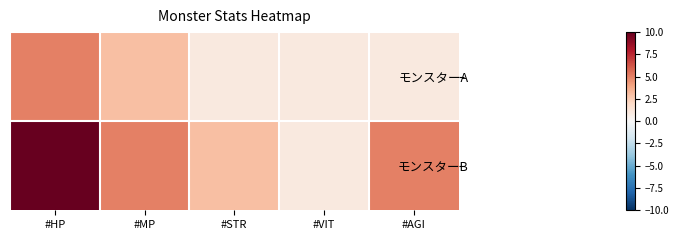

Which label corresponds to the largest value in the chart?

#HP